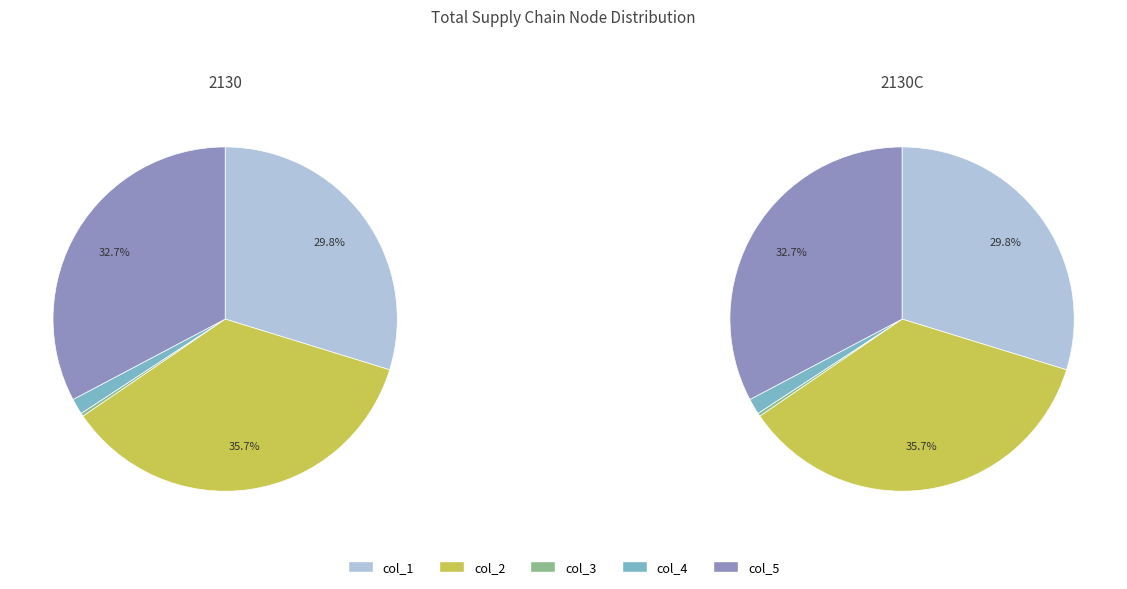

To the nearest percent, what is the difference between the largest and smallest slice percentages?

35%